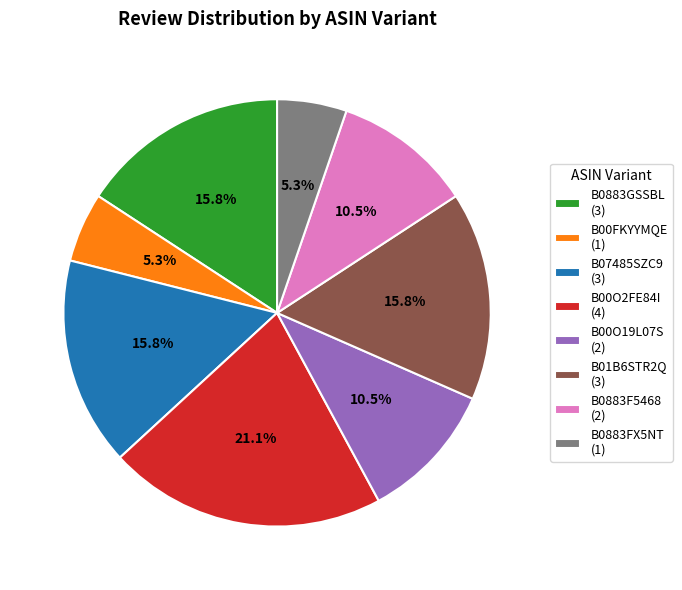

How much of the chart is everything except B0883F5468?

89.5%